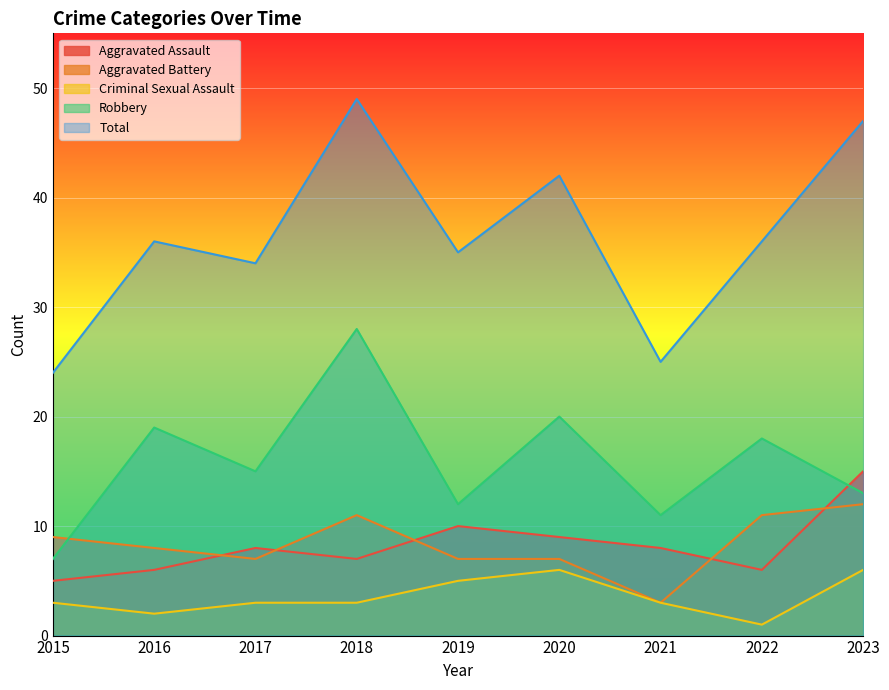

True or false: Total has more than 1 points higher than both neighbors.

True